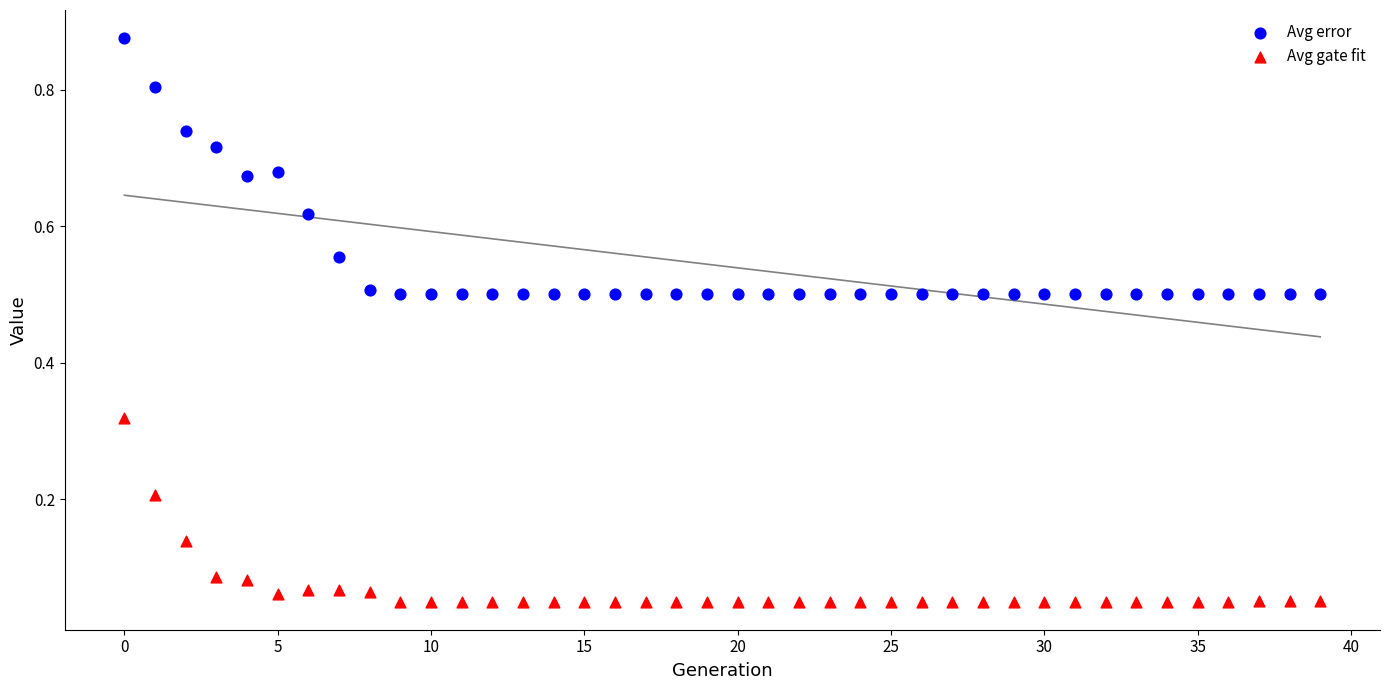

Which series has the widest spread of Y values?

Avg error